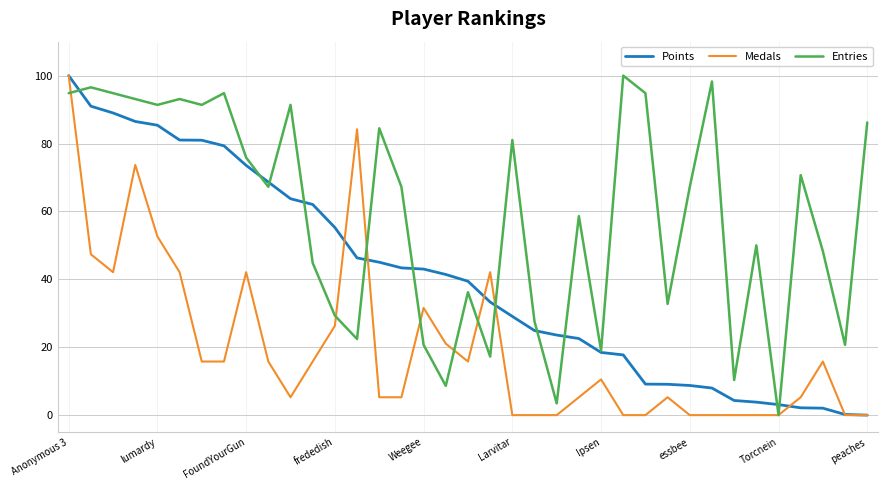

What is the greatest value displayed?

100.0